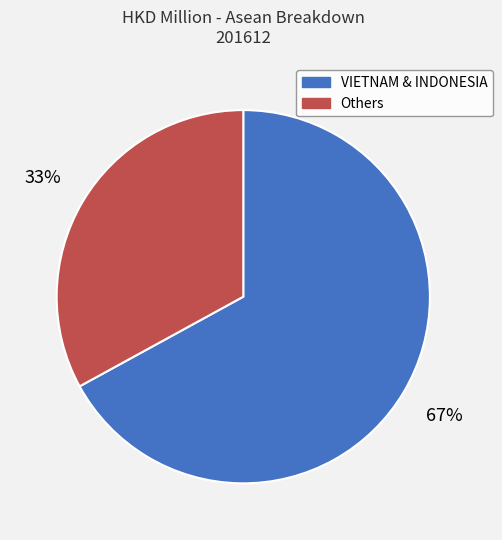

Does any single category account for the majority?

Yes